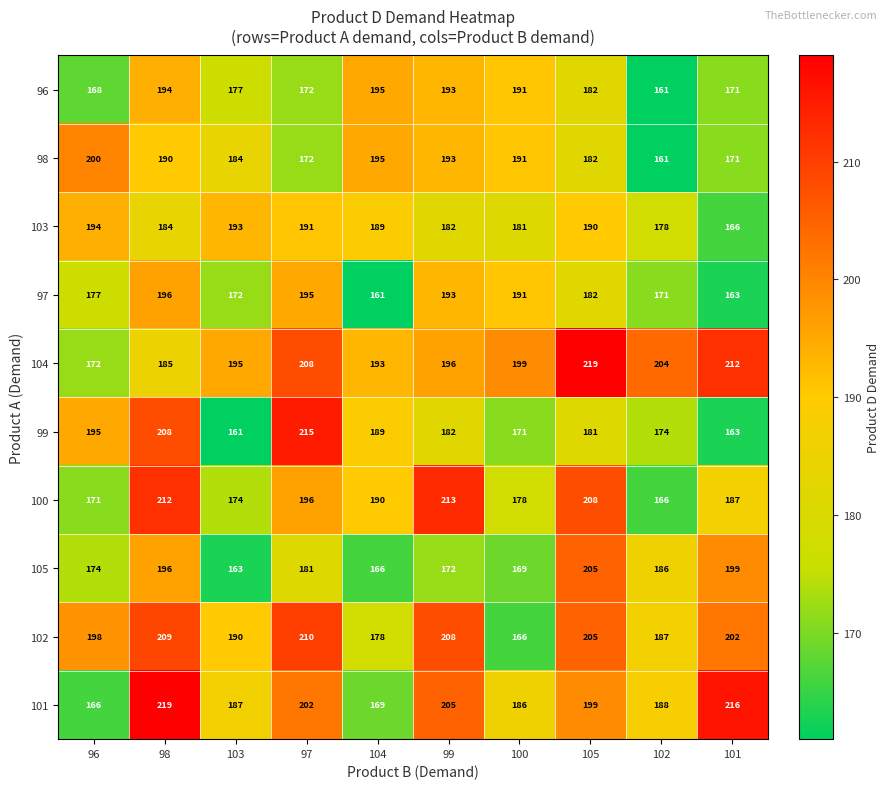

What is the minimum value shown in the chart?

161